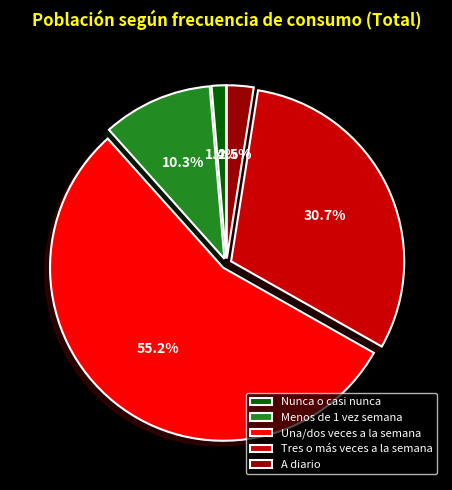

Does Una/dos veces a la semana account for over 50% of the chart?

Yes